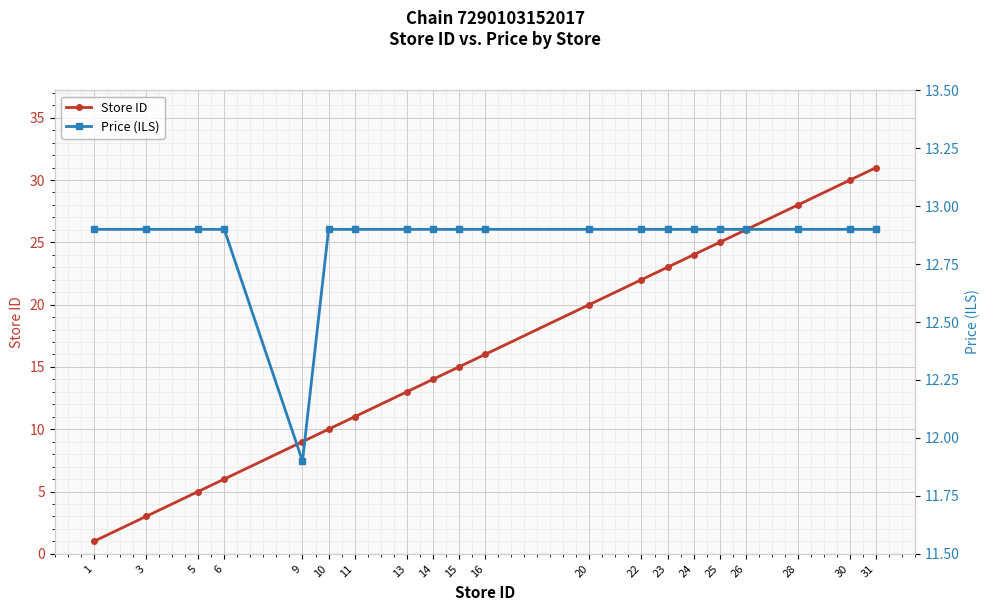

Which series has the largest range (max minus min)?

Store ID